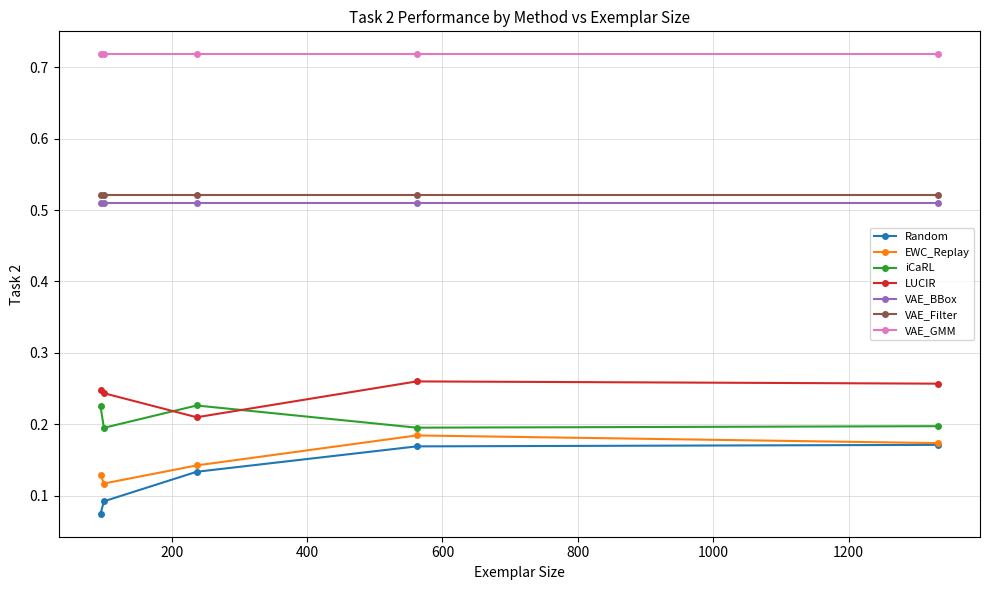

True or false: VAE_BBox and Random cross at least once.

False